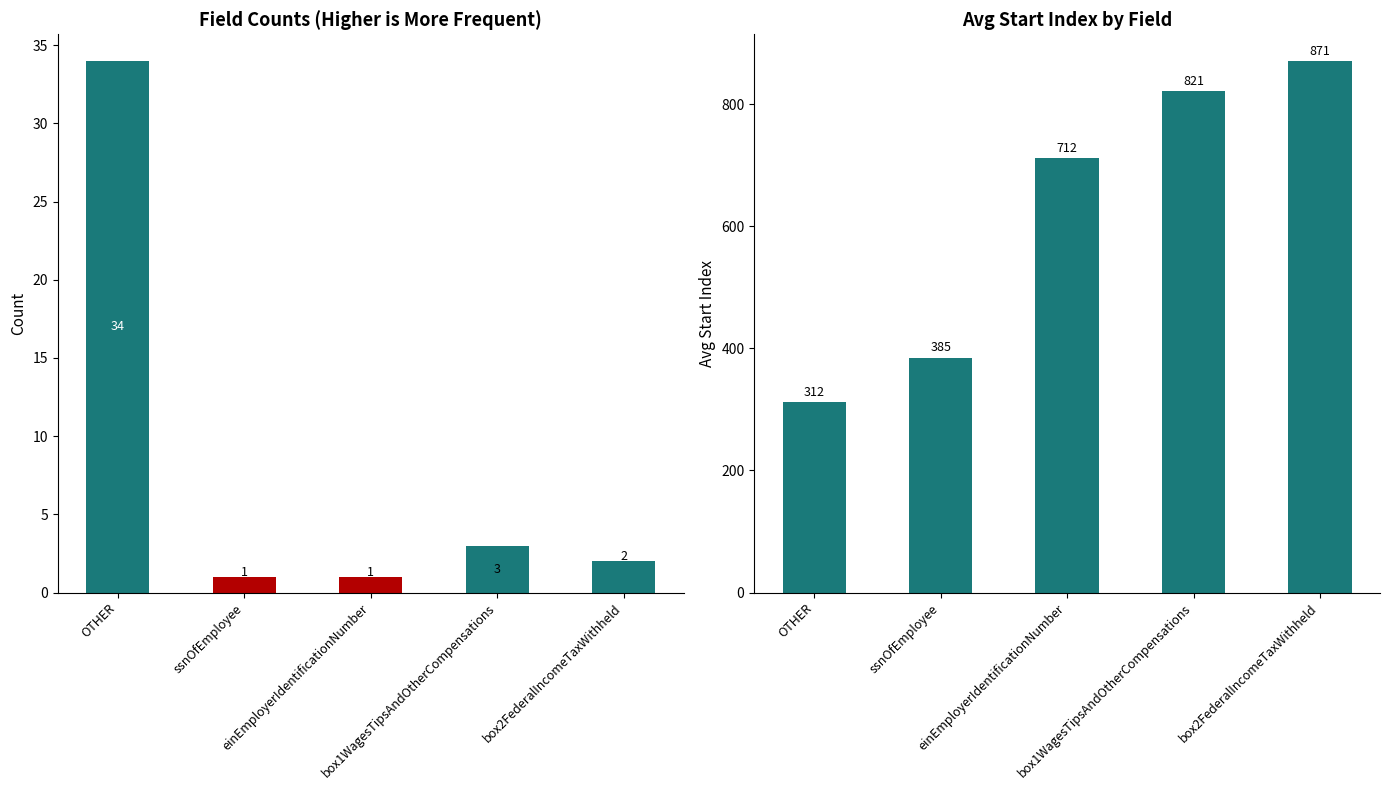

What is the total value across all series at einEmployerIdentificationNumber?

713